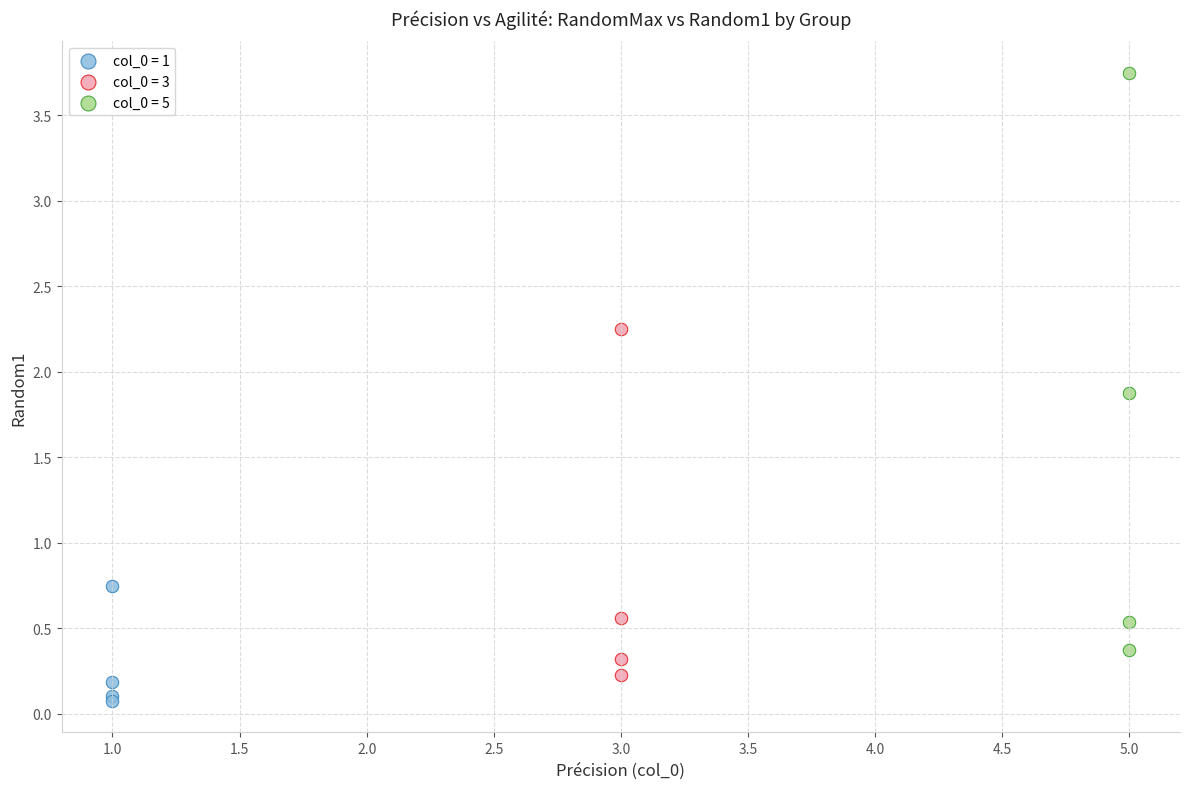

Which series contains the lowest Y value?

col_0 = 1